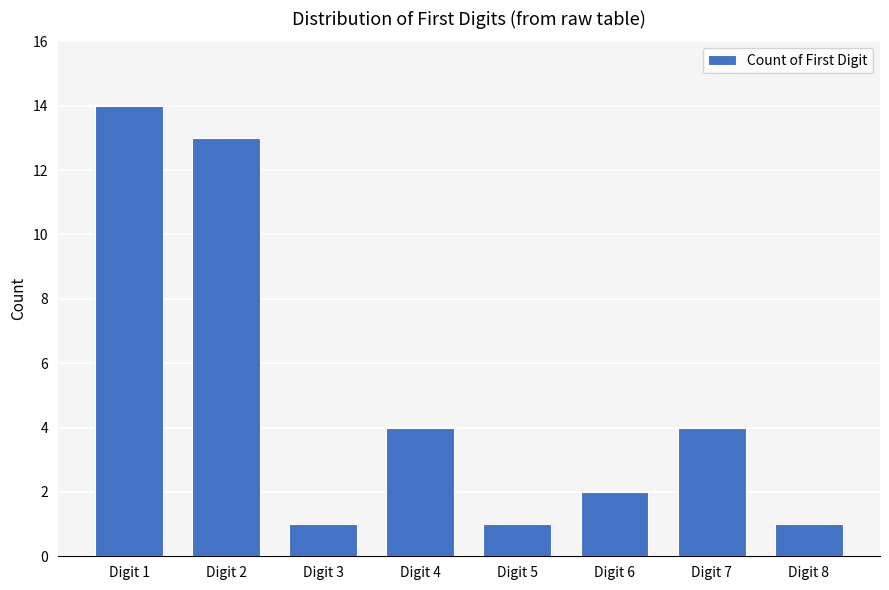

What is the sum of the values at Digit 2 and Digit 3?

14